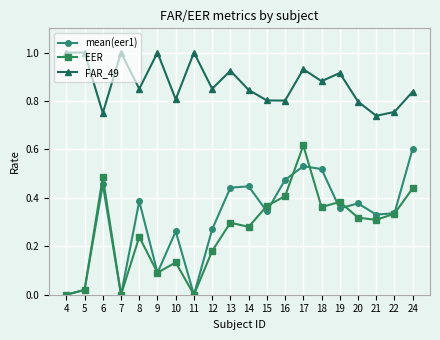

Rank the series at 20 from highest to lowest value.

FAR_49, mean(eer1), EER